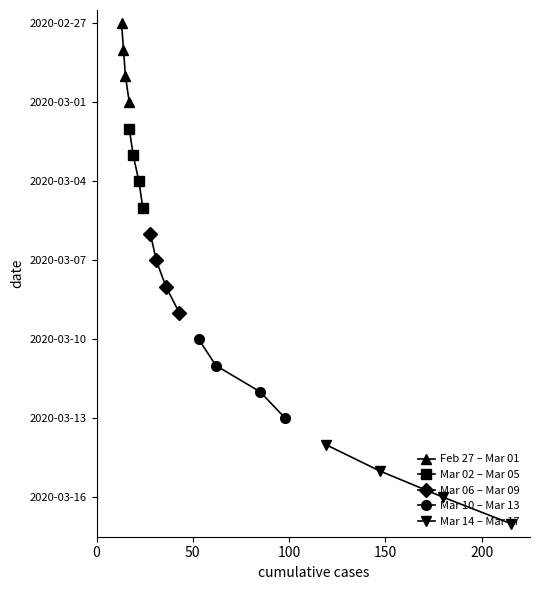

What are all the series names shown in the legend?

Feb 27 – Mar 01, Mar 02 – Mar 05, Mar 06 – Mar 09, Mar 10 – Mar 13, Mar 14 – Mar 17